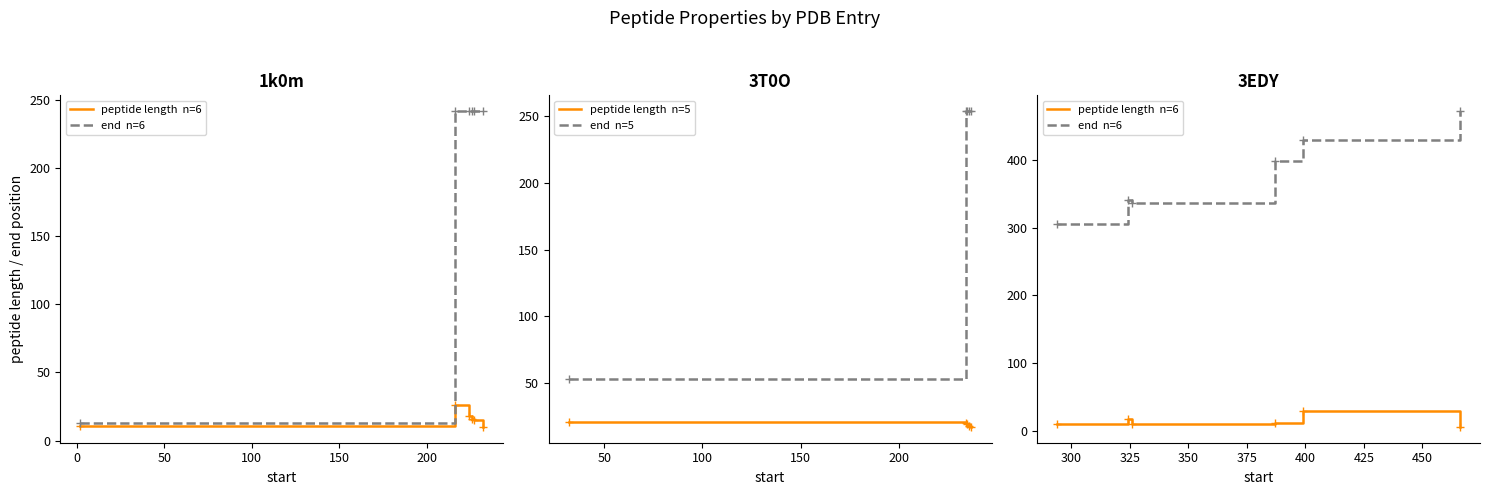

Reading left to right, transcribe all the data shown in this chart.

peptide length: 2=11	232=10	226=16	227=15	224=18	216=26	234=20	237=17	32=21	236=18	235=19	326=11	399=30	294=11	324=17	387=12	466=6
end: 2=13	232=242	226=242	227=242	224=242	216=242	234=254	237=254	32=53	236=254	235=254	326=337	399=429	294=305	324=341	387=399	466=472